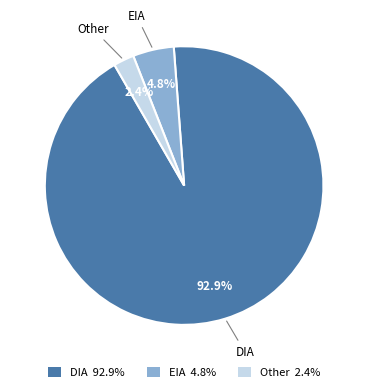

What percentage is the Other slice, to the nearest percent?

2%